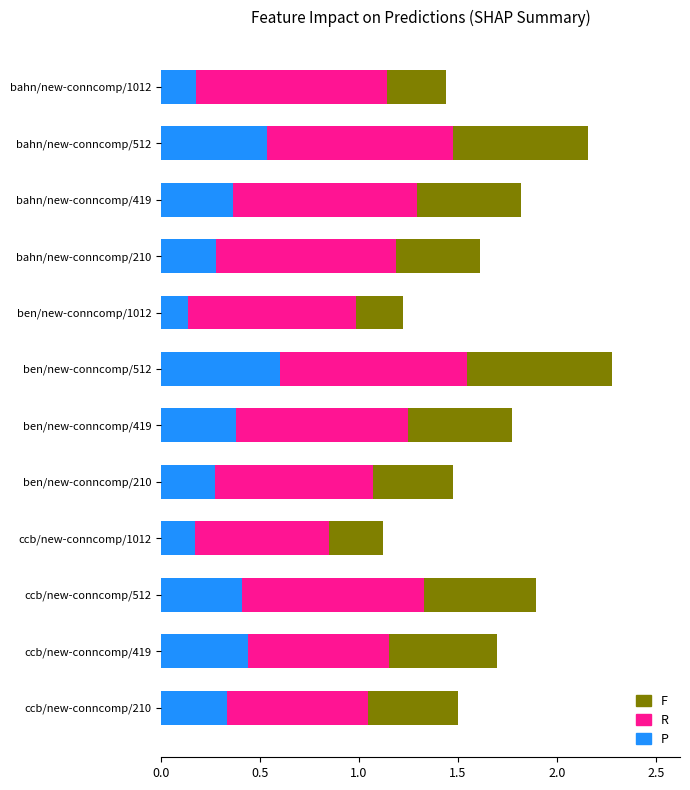

At which label does P reach its peak?

ben/new-conncomp/512